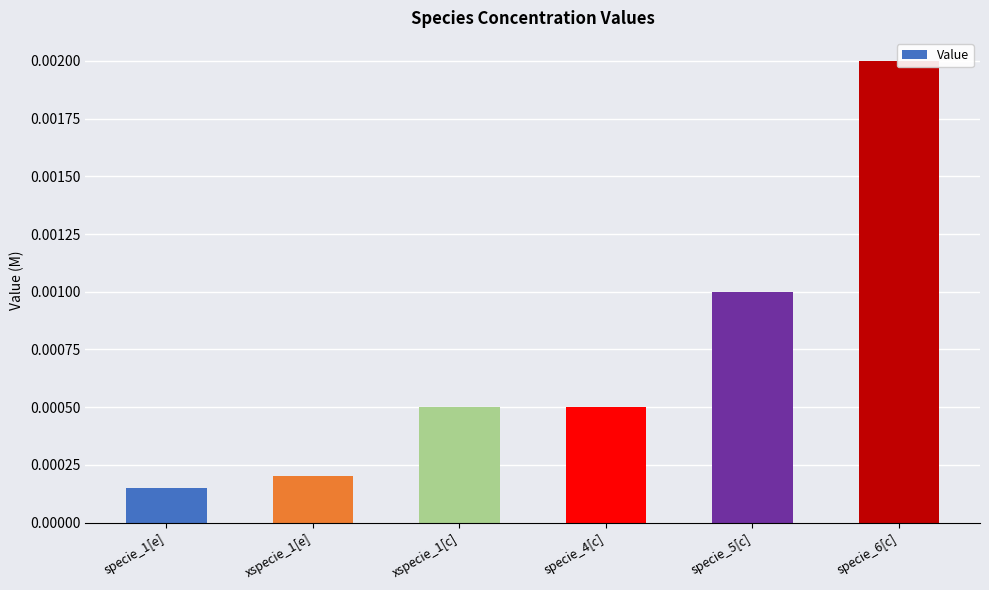

Where is the data nearest to the value 0?

specie_1[e]